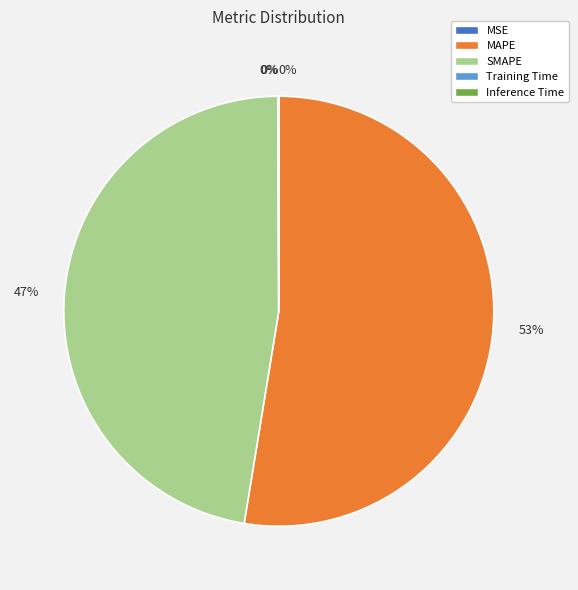

The SMAPE slice represents 47% of the pie. True or false?

True